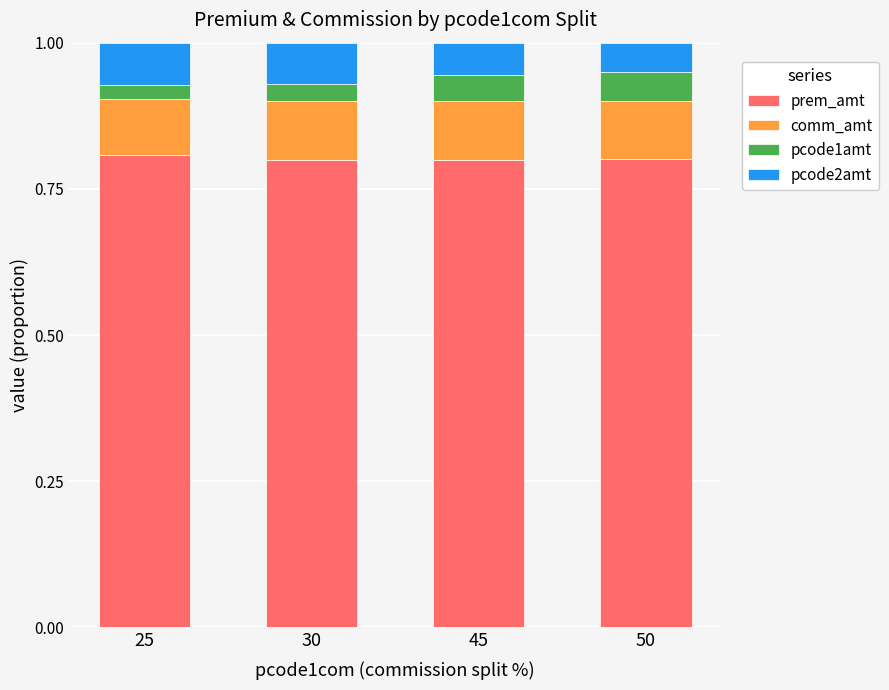

What is the total value across all series at 50?

1.0